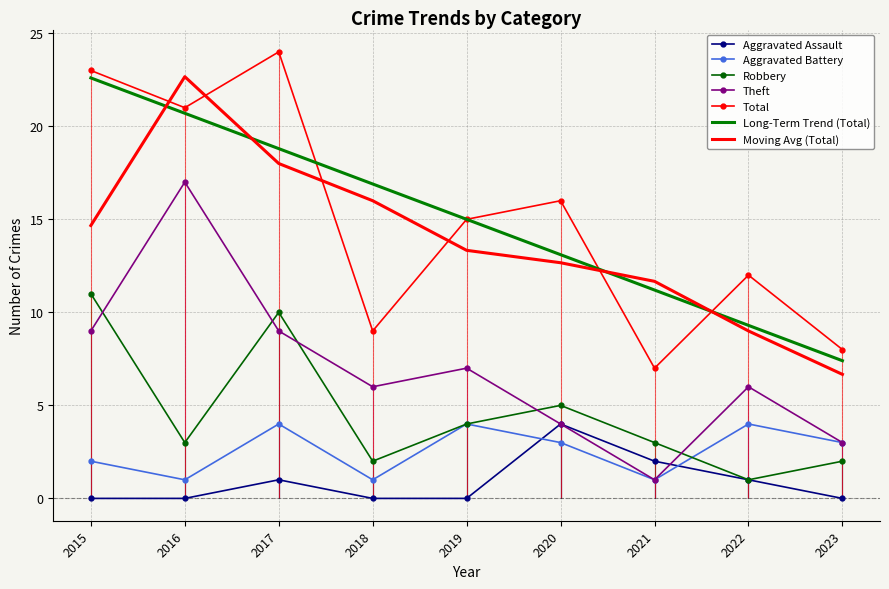

What is the sum of the Aggravated Assault values at 2017 and 2021?

3.0